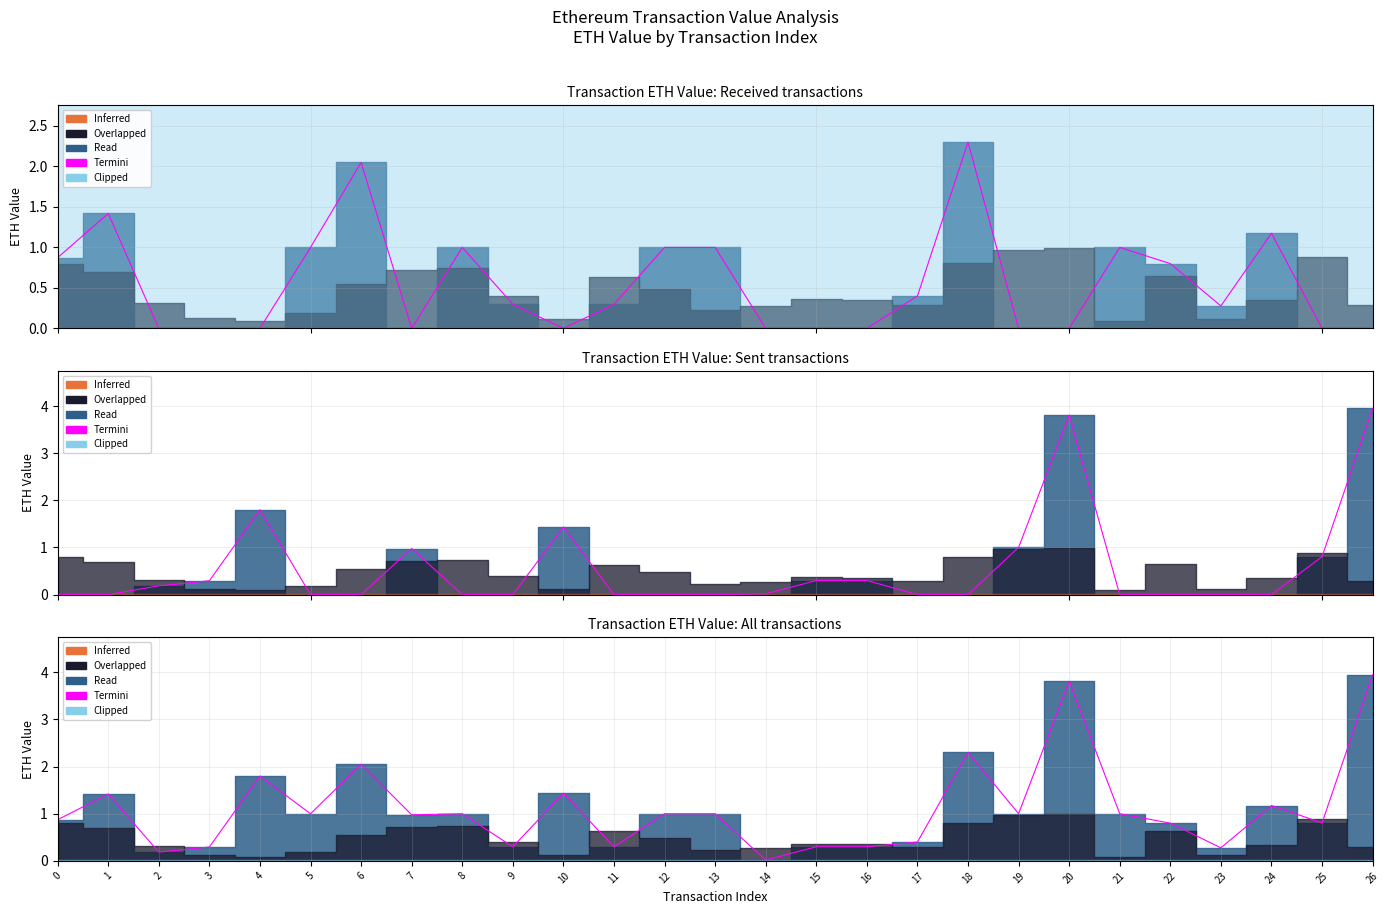

List the labels in order of value, smallest first.

14, 2, 23, 3, 9, 11, 15, 16, 17, 22, 25, 0, 7, 5, 8, 12, 13, 21, 19, 24, 1, 10, 4, 6, 18, 20, 26